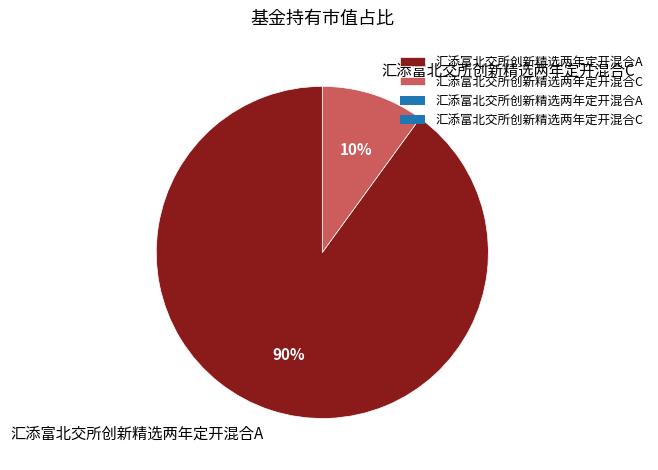

To the nearest percent, what portion does 汇添富北交所创新精选两年定开混合C represent?

10%